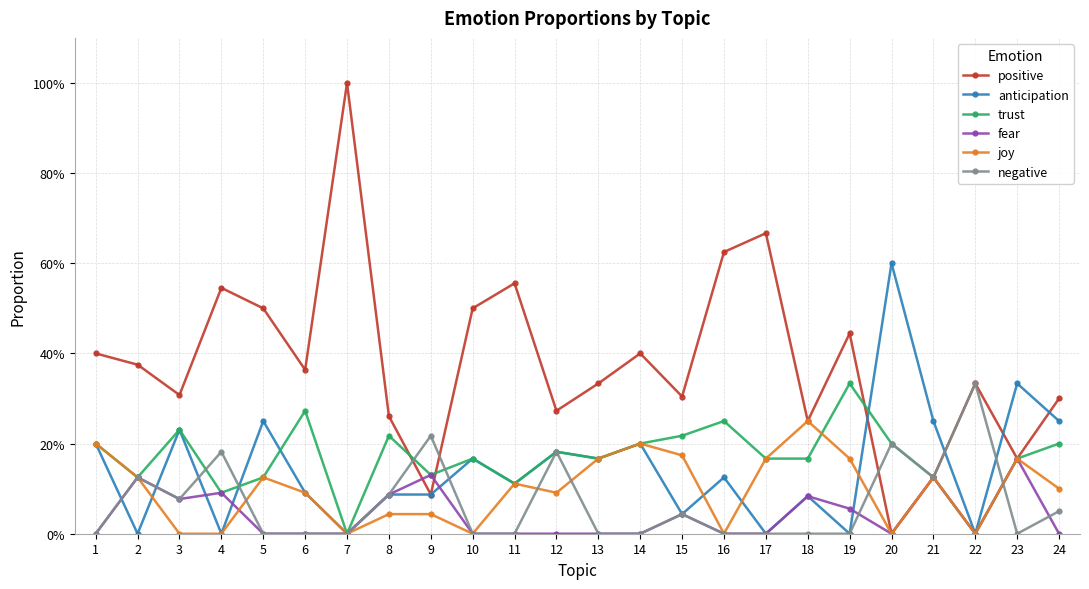

Is this an area chart (filled region under the line)?

No